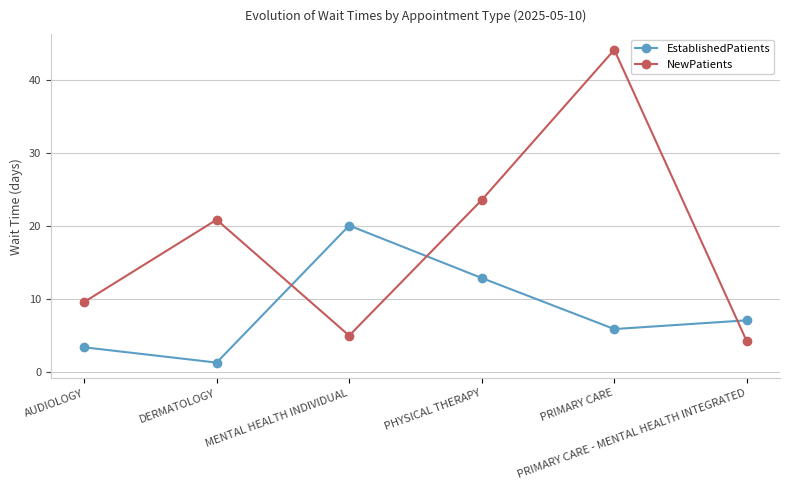

List the labels in order of EstablishedPatients value, smallest first.

DERMATOLOGY, AUDIOLOGY, PRIMARY CARE, PRIMARY CARE - MENTAL HEALTH INTEGRATED, PHYSICAL THERAPY, MENTAL HEALTH INDIVIDUAL